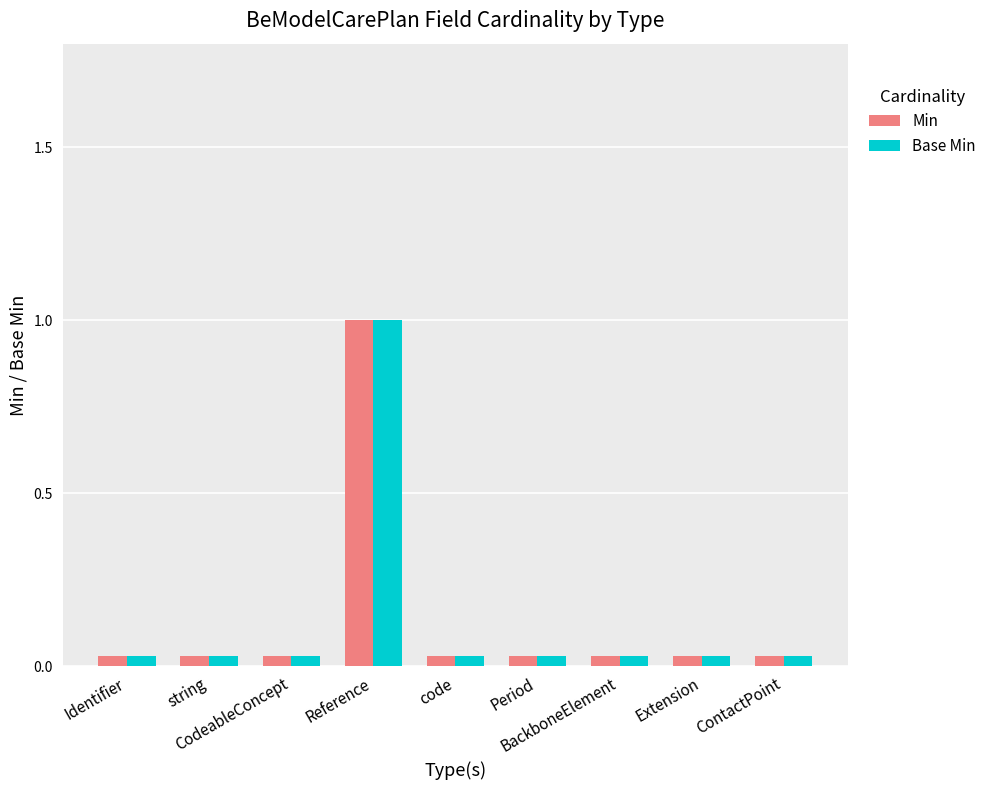

Reading right to left, transcribe all the data shown in this chart.

Min: ContactPoint=0.0	Extension=0.0	BackboneElement=0.0	Period=0.0	code=0.0	Reference=1.0	CodeableConcept=0.0	string=0.0	Identifier=0.0
Base Min: ContactPoint=0.0	Extension=0.0	BackboneElement=0.0	Period=0.0	code=0.0	Reference=1.0	CodeableConcept=0.0	string=0.0	Identifier=0.0